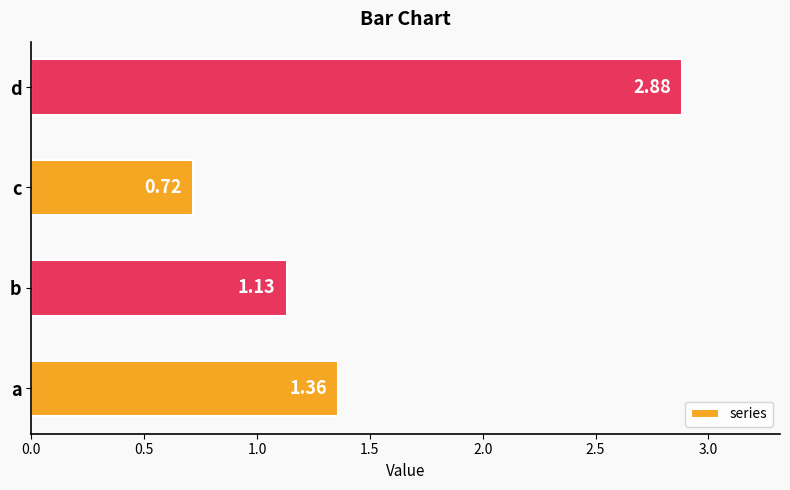

How many bars are there in total?

4